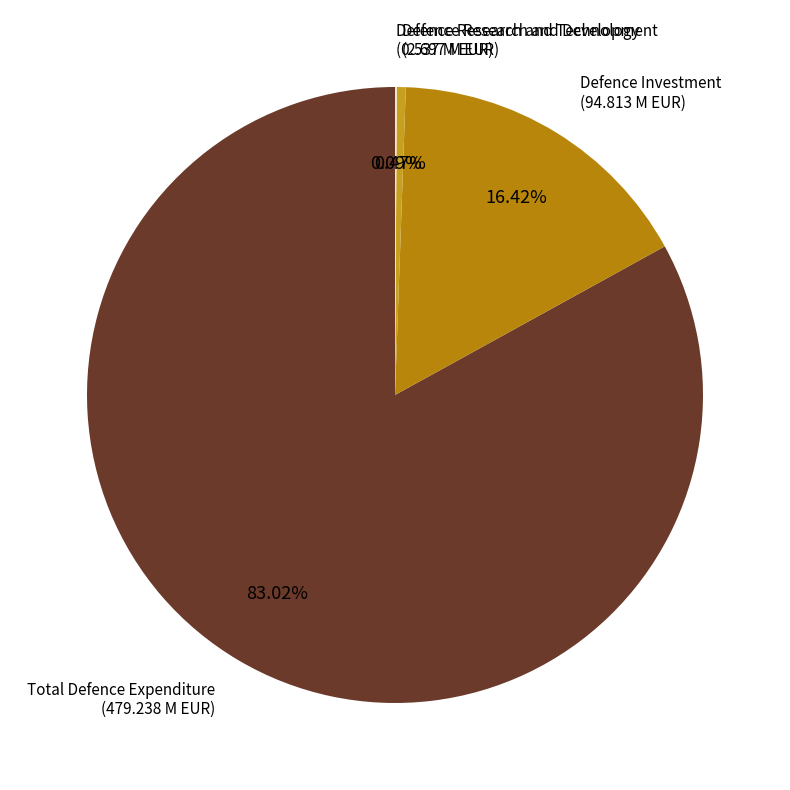

True or false: Defence Investment accounts for 16% of the total.

True